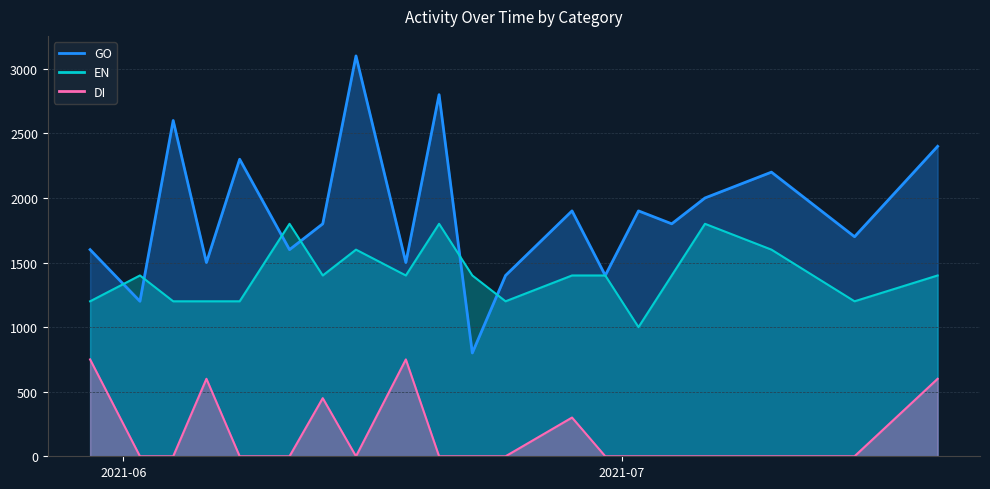

Reading right to left, extract all data points from this chart.

GO: 2021-07-20=2400	2021-07-15=1700	2021-07-10=2200	2021-07-06=2000	2021-07-04=1800	2021-07-02=1900	2021-06-30=1400	2021-06-28=1900	2021-06-24=1400	2021-06-22=800	2021-06-20=2800	2021-06-18=1500	2021-06-15=3100	2021-06-13=1800	2021-06-11=1600	2021-06-08=2300	2021-06-06=1500	2021-06-04=2600	2021-06-02=1200	2021-05-30=1600
EN: 2021-07-20=1400	2021-07-15=1200	2021-07-10=1600	2021-07-06=1800	2021-07-04=1400	2021-07-02=1000	2021-06-30=1400	2021-06-28=1400	2021-06-24=1200	2021-06-22=1400	2021-06-20=1800	2021-06-18=1400	2021-06-15=1600	2021-06-13=1400	2021-06-11=1800	2021-06-08=1200	2021-06-06=1200	2021-06-04=1200	2021-06-02=1400	2021-05-30=1200
DI: 2021-07-20=600	2021-07-15=0	2021-07-10=0	2021-07-06=0	2021-07-04=0	2021-07-02=0	2021-06-30=0	2021-06-28=300	2021-06-24=0	2021-06-22=0	2021-06-20=0	2021-06-18=750	2021-06-15=0	2021-06-13=450	2021-06-11=0	2021-06-08=0	2021-06-06=600	2021-06-04=0	2021-06-02=0	2021-05-30=750